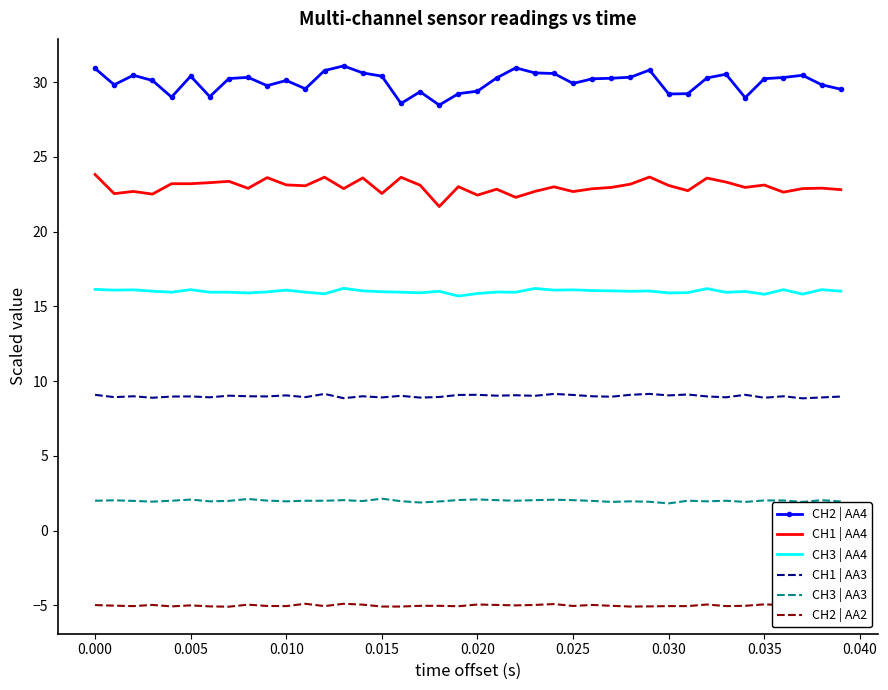

True or false: CH2 | AA4 and CH3 | AA3 intersect in this chart.

False